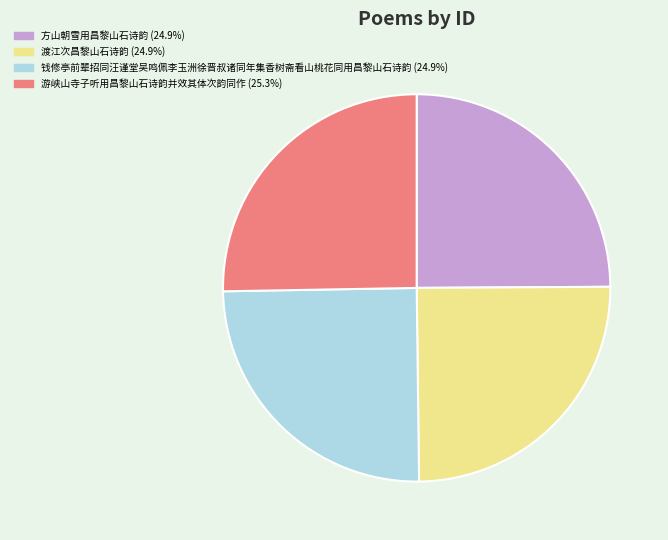

Is the sum of 渡江次昌黎山石诗韵 and 钱修亭前辈招同汪谨堂吴鸣佩李玉洲徐晋叔诸同年集香树斋看山桃花同用昌黎山石诗韵 greater than half?

No